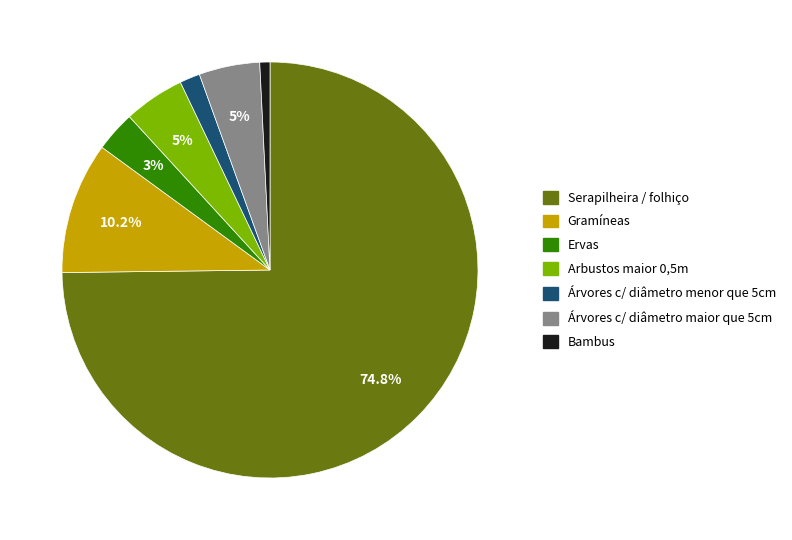

Do Arbustos maior 0,5m and Árvores c/ diâmetro maior que 5cm together represent more than half of the pie?

No